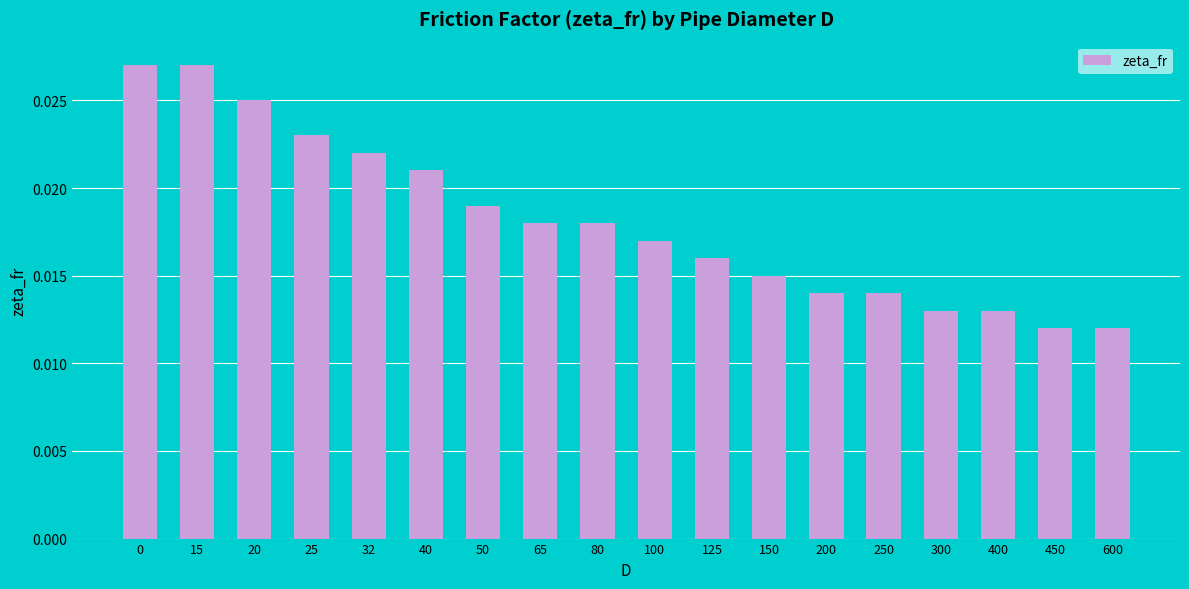

How many values are between 0 and 1?

18